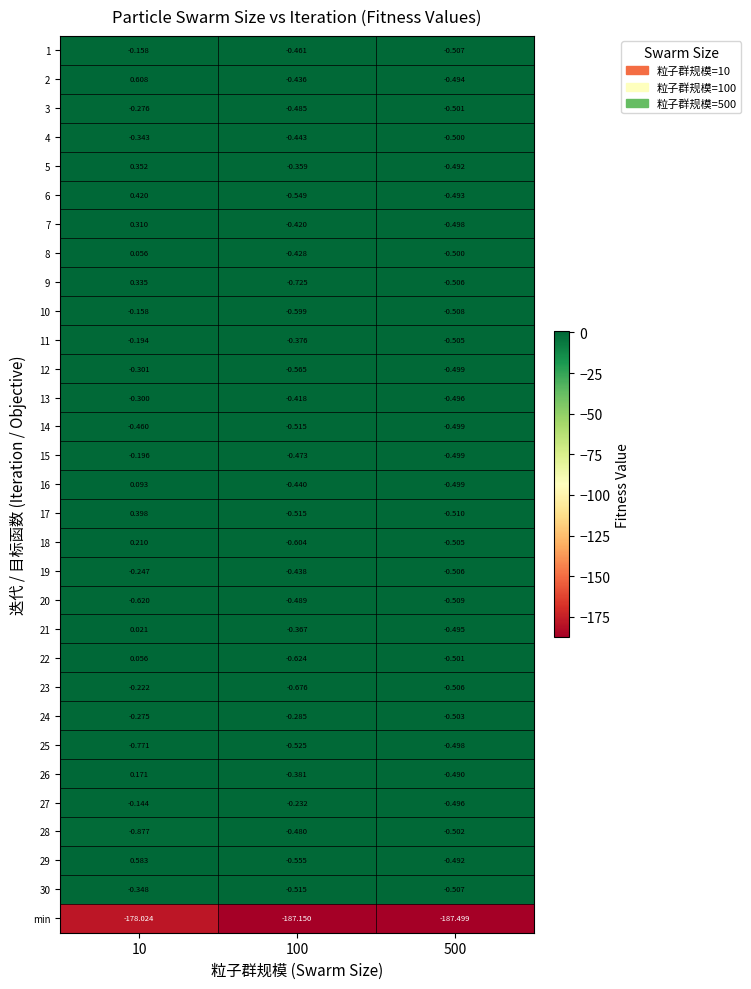

Is the value of 3 at 100 greater than the value of 11 at 10?

No